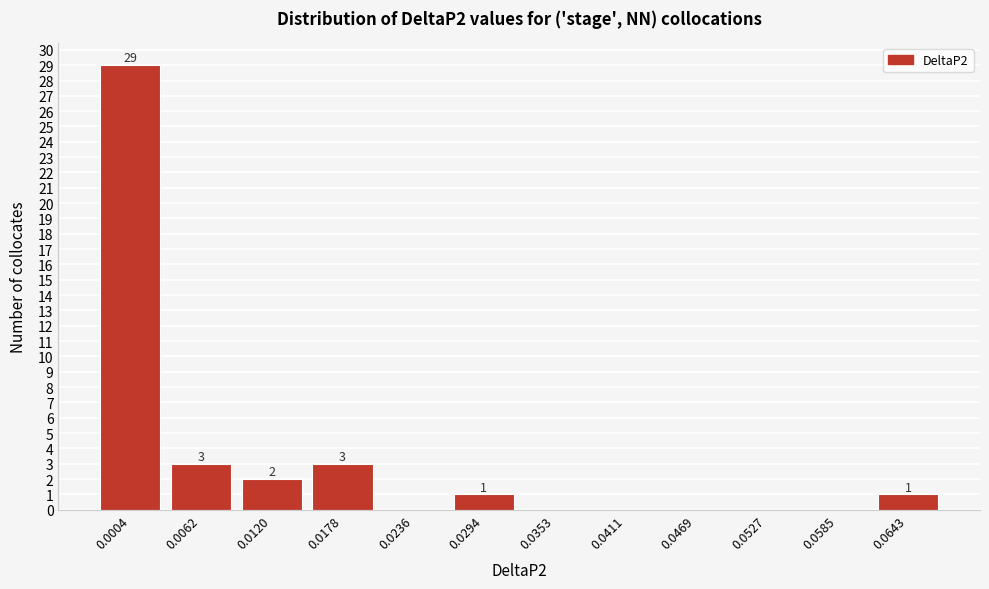

Reading left to right, what are all the values shown in this chart?

0.0004=29	0.0062=3	0.0120=2	0.0178=3	0.0236=0	0.0294=1	0.0353=0	0.0411=0	0.0469=0	0.0527=0	0.0585=0	0.0643=1